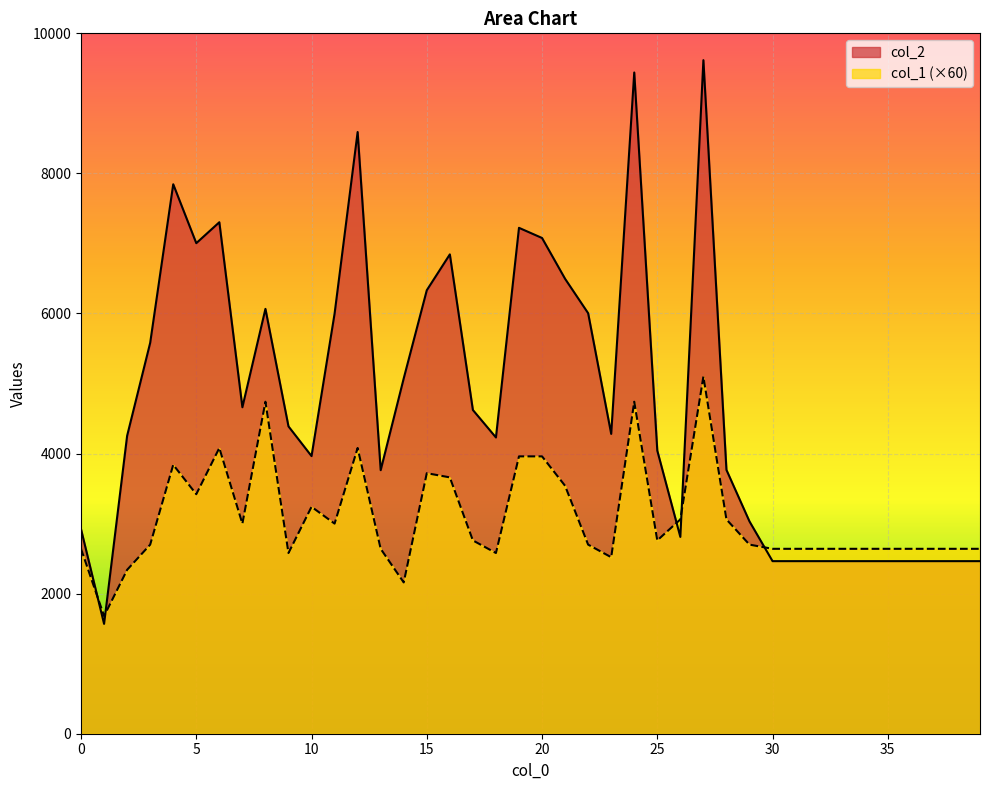

What is the difference between the col_2 values at 16 and 25?

2802